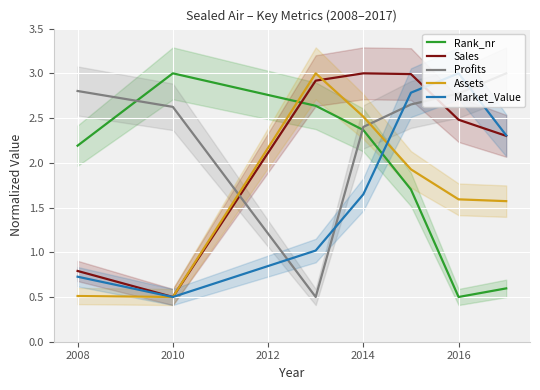

What is the difference between the maximum and minimum values in the Profits series?

2.5